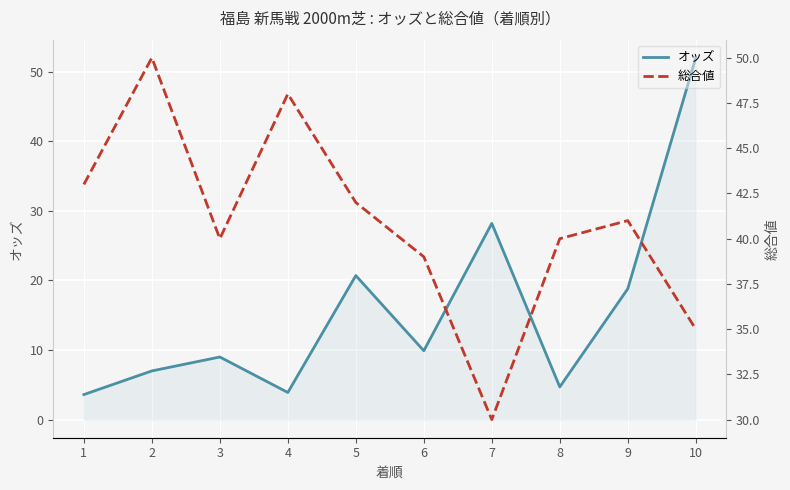

Rank the series by their maximum value, from lowest to highest.

総合値, オッズ